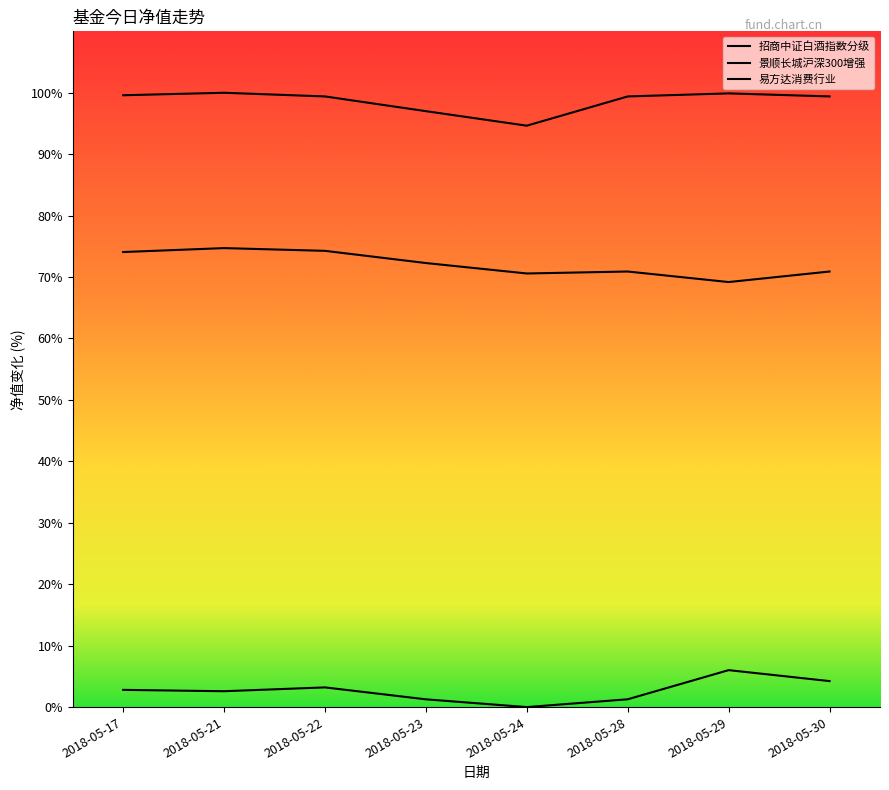

Reading left to right, transcribe all the data shown in this chart.

招商中证白酒指数分级: 2.8	2.6	3.2	1.3	0.0	1.3	6.0	4.2
景顺长城沪深300增强: 74.1	74.7	74.3	72.3	70.6	70.9	69.2	70.9
易方达消费行业: 99.6	100.0	99.4	97.0	94.6	99.4	99.9	99.4